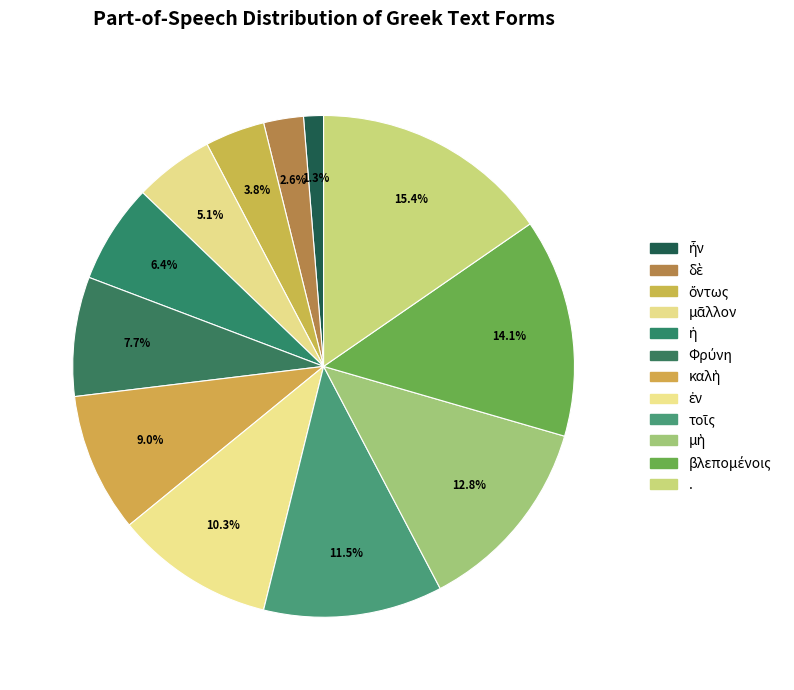

Between καλὴ and ., which is larger?

.